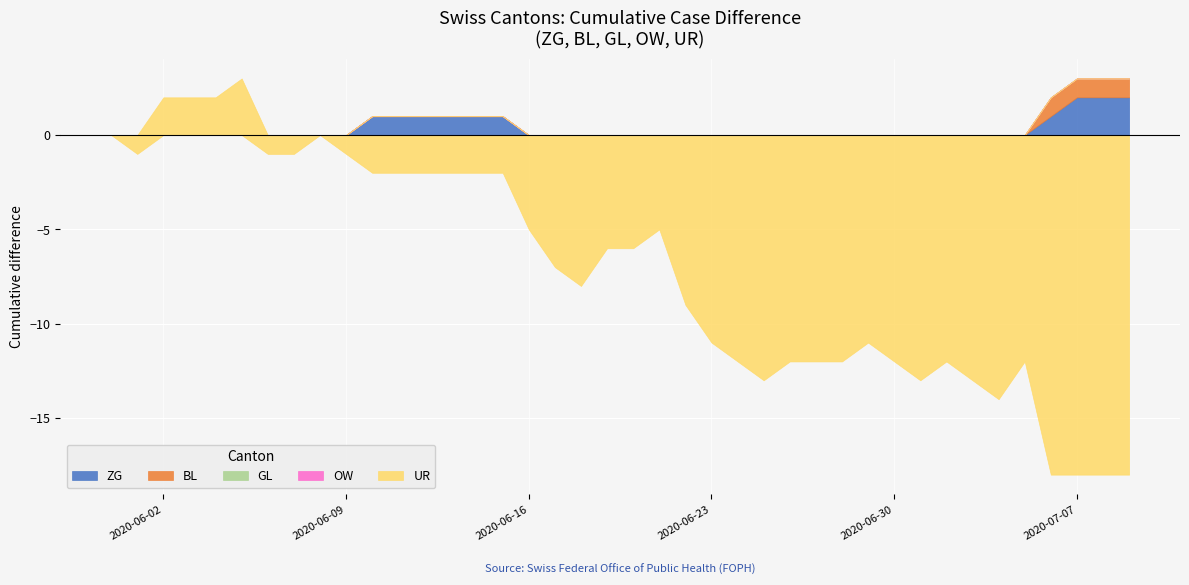

How many distinct data groups are displayed?

5